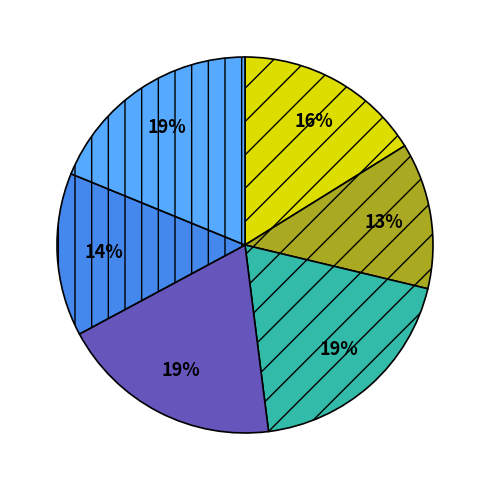

Is there any slice that represents more than half of the pie?

No